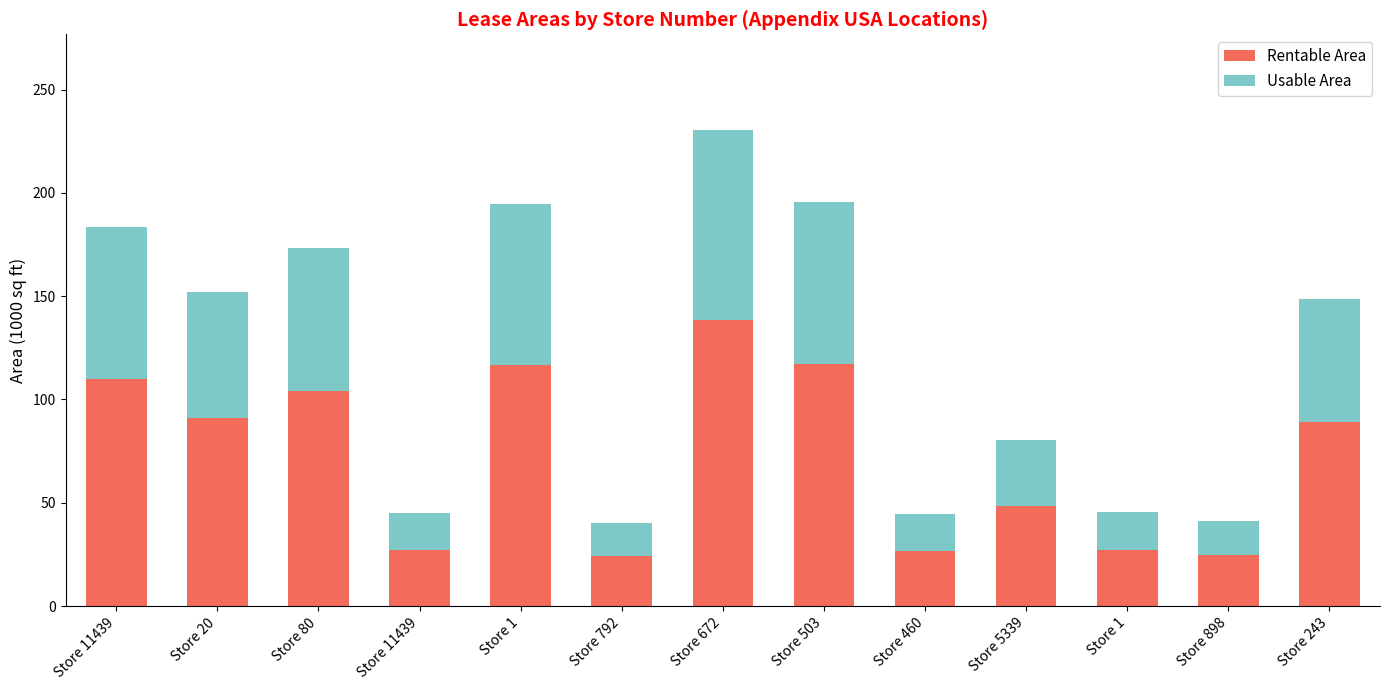

Which series has the largest range (max minus min)?

Rentable Area